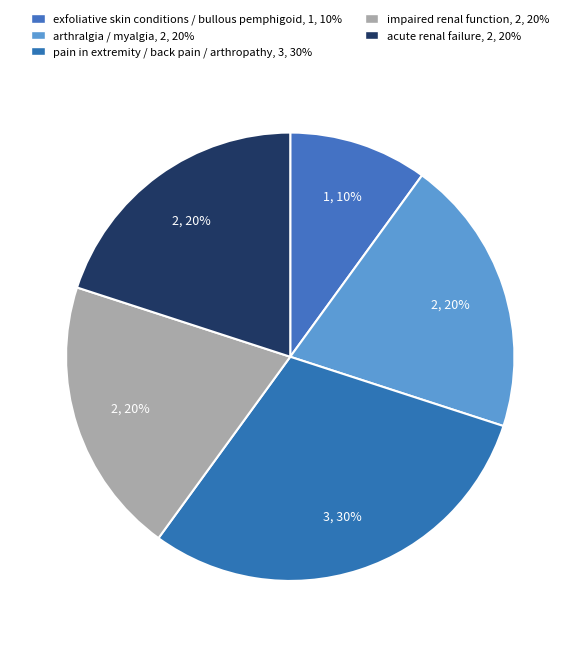

How many segments does this pie chart have?

5